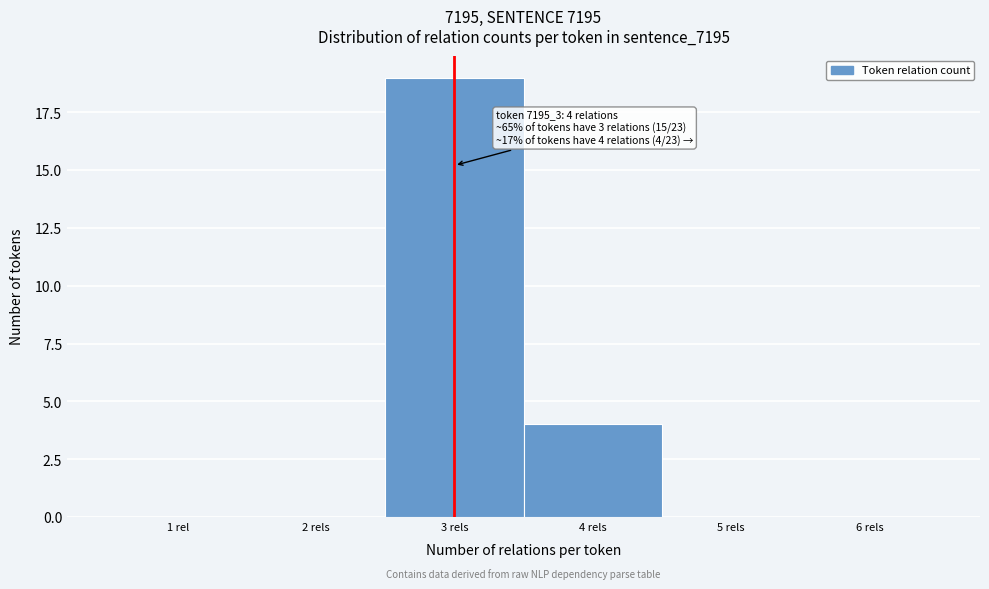

Reading left to right, list all the values displayed in this chart.

1 rel=0	2 rels=0	3 rels=19	4 rels=4	5 rels=0	6 rels=0